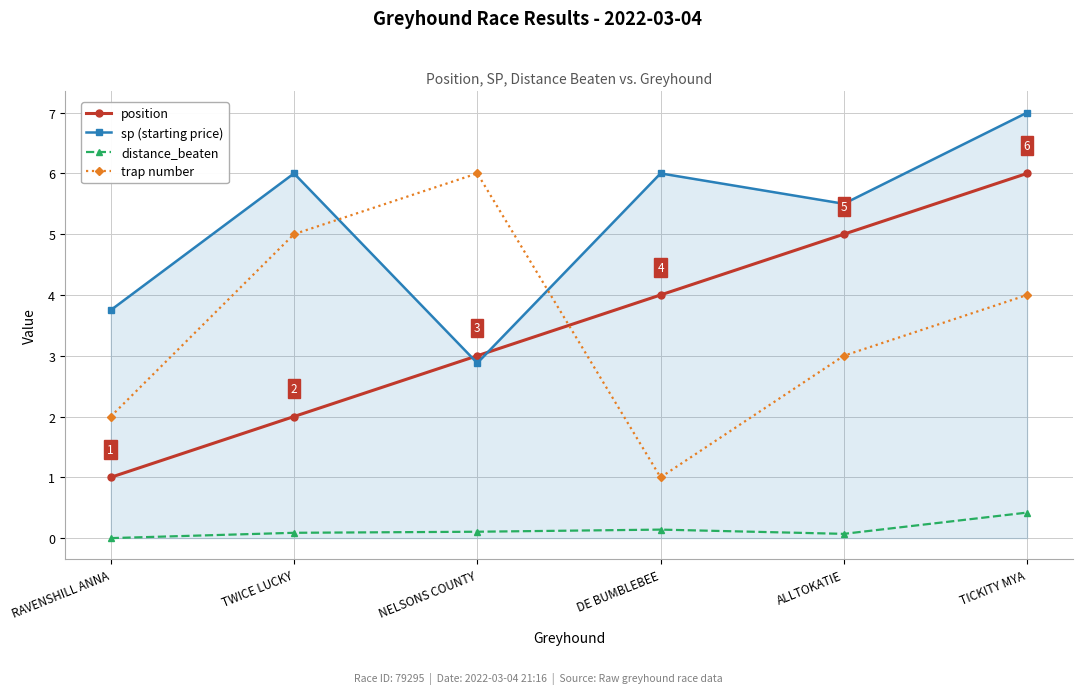

How many lines are shown in the chart?

4